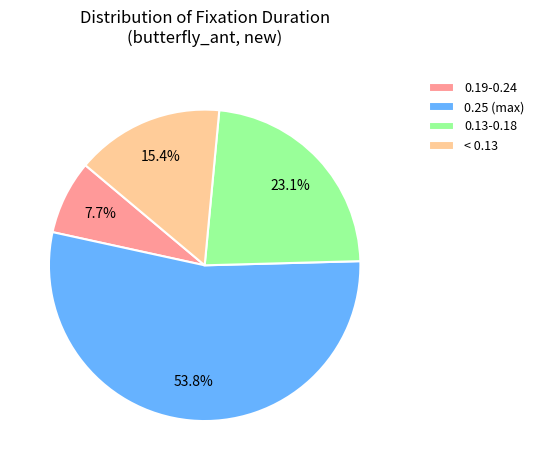

Do < 0.13 and 0.13-0.18 together represent more than half of the pie?

No